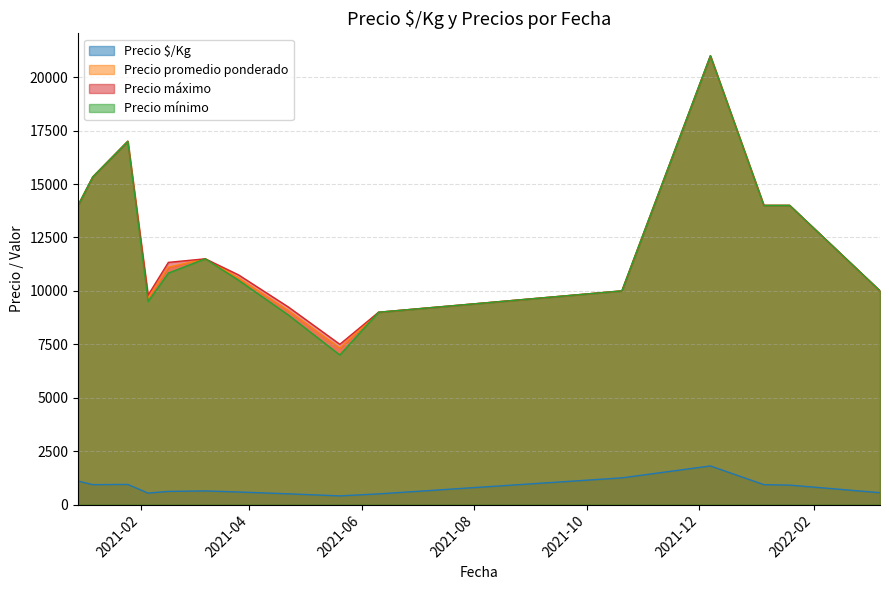

What is the value of the Precio promedio ponderado point at the 16th from the left?

12000